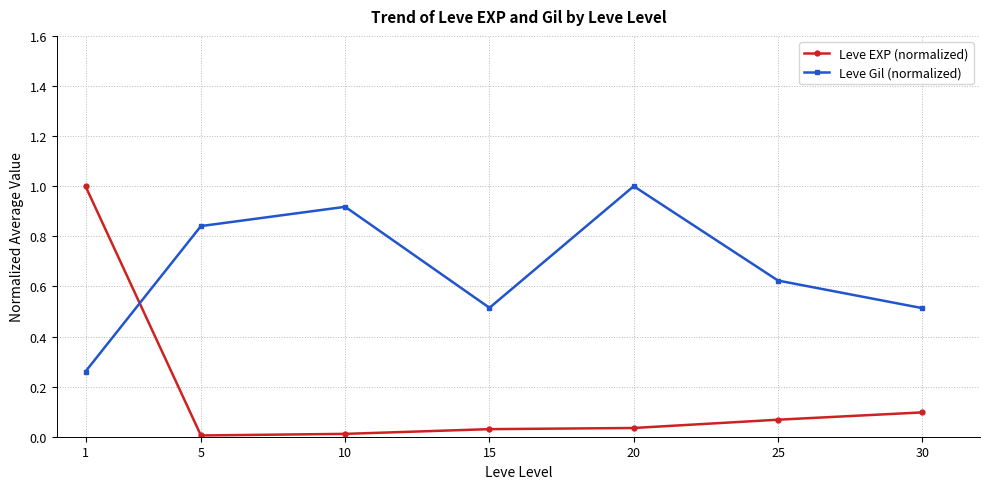

Is this an area chart (filled region under the line)?

No